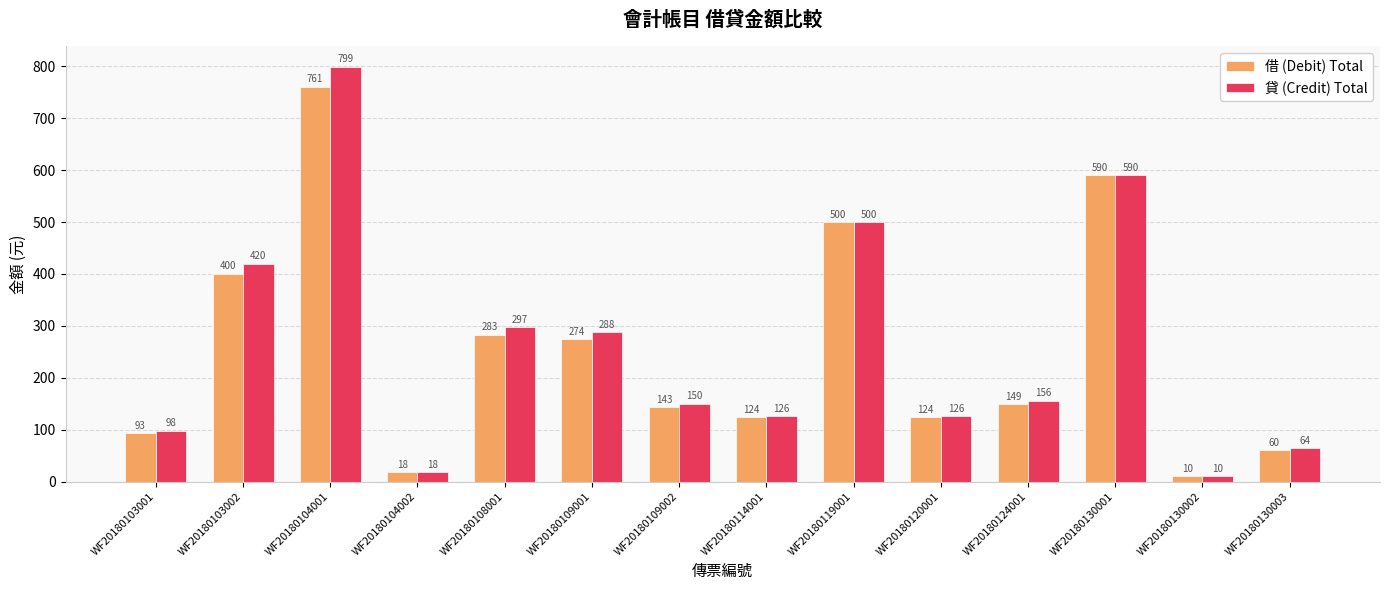

What is the total value across all series at WF20180109001?

562